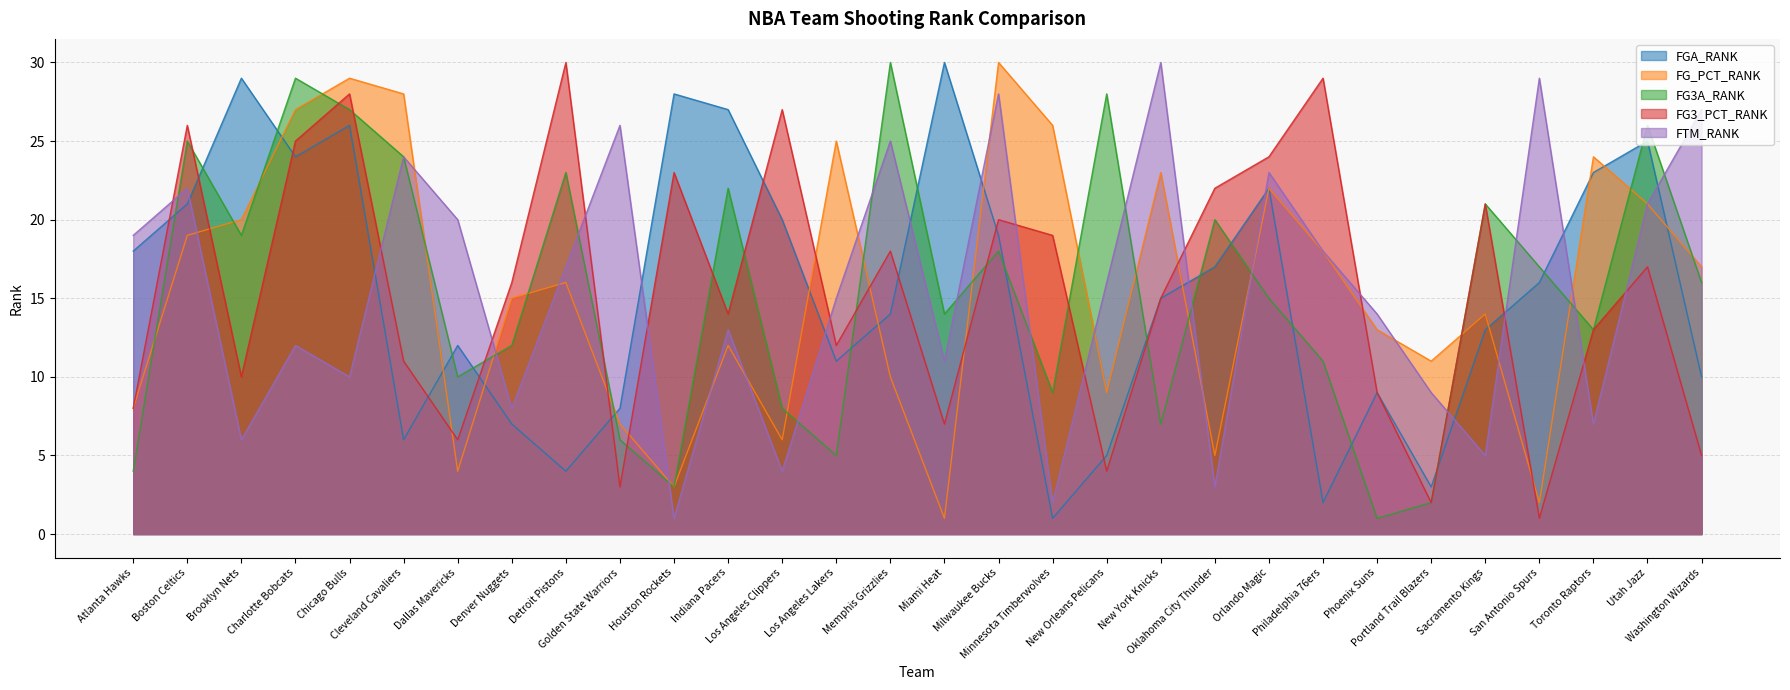

What is the label of the 22nd point from the right?

Detroit Pistons